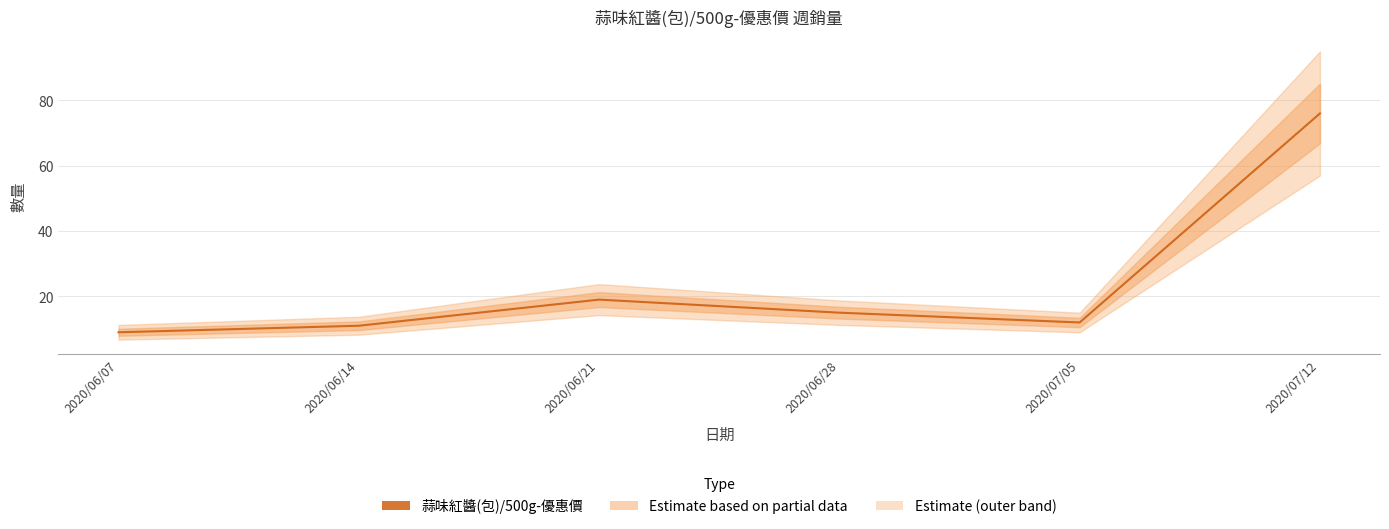

List the labels in order of value, smallest first.

2020/06/07, 2020/06/14, 2020/07/05, 2020/06/28, 2020/06/21, 2020/07/12